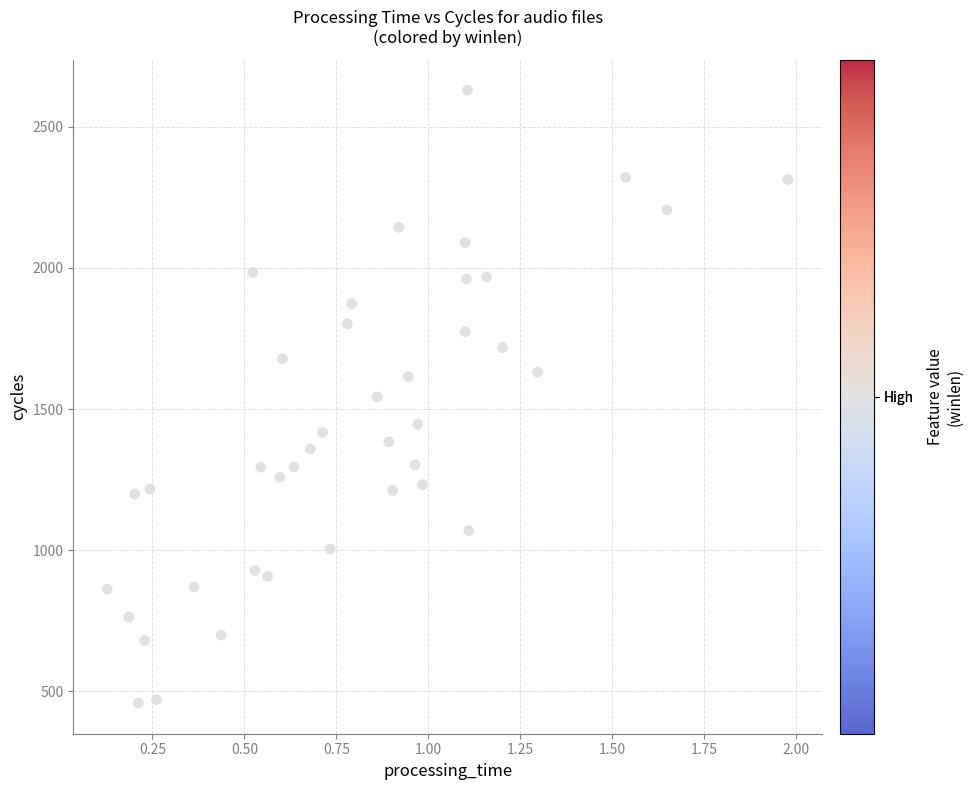

What is the range of Y values (max minus min)?

2172